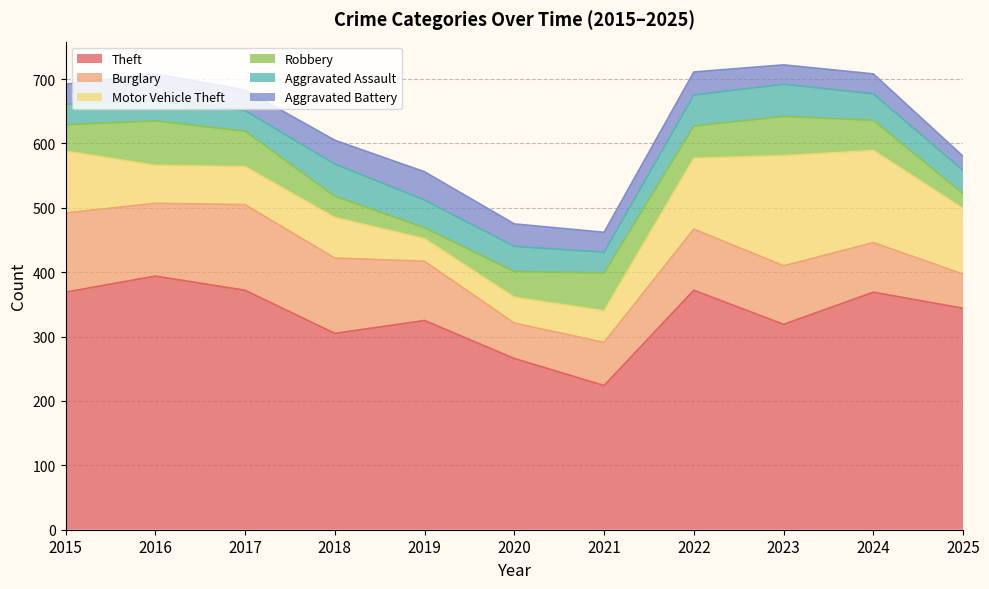

How many data points in Motor Vehicle Theft are above 63?

5